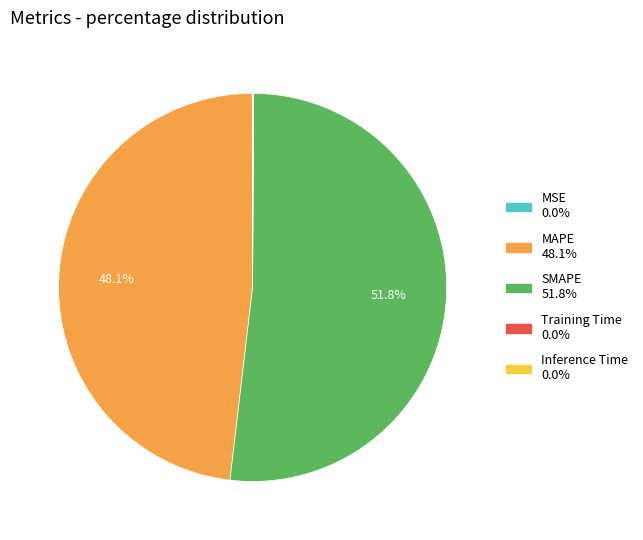

Is the sum of SMAPE and MAPE greater than half?

Yes